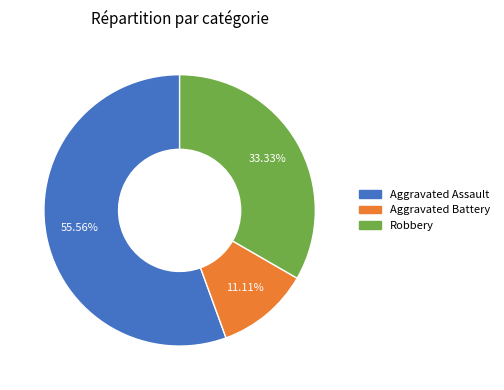

True or false: Aggravated Battery accounts for 17% of the total.

False